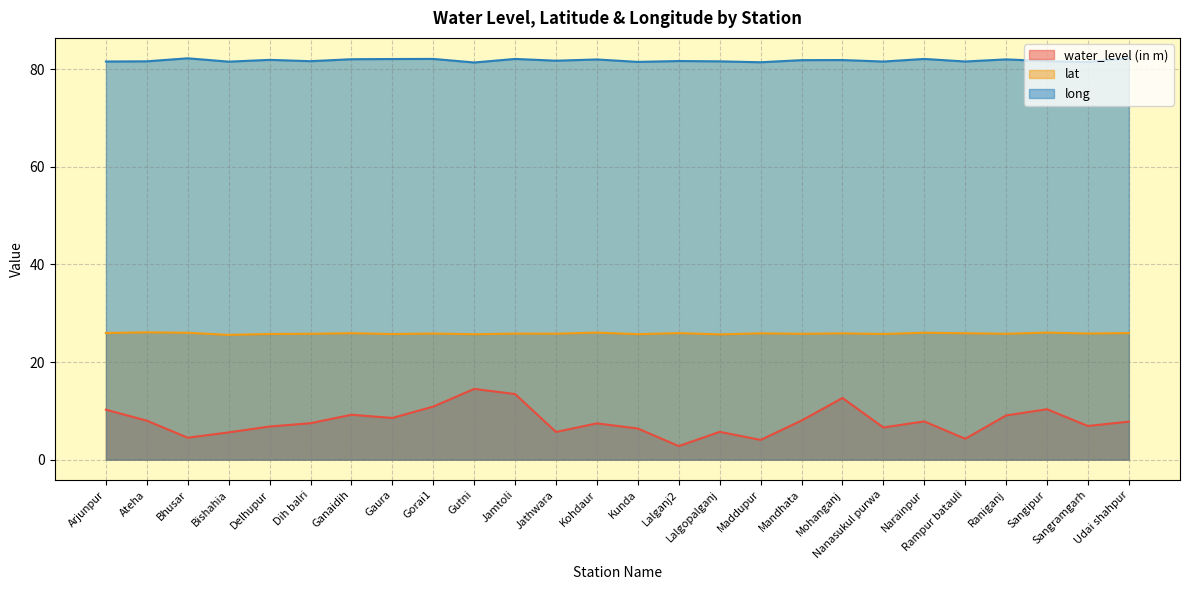

What position from the left is Delhupur?

5